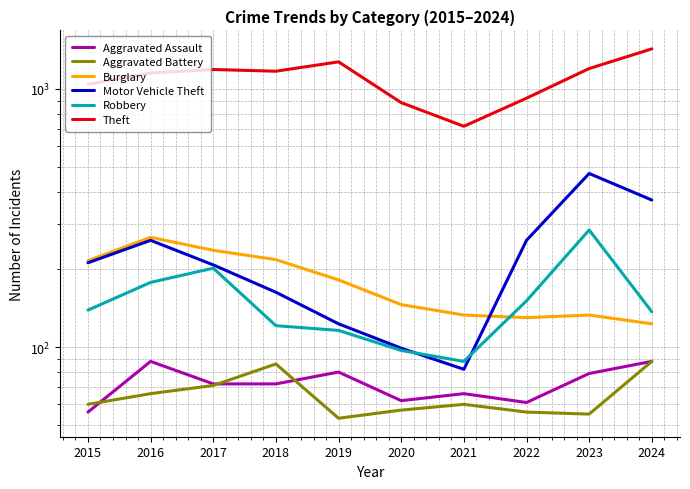

The Aggravated Battery series shows 74 at 2019. True or false?

False